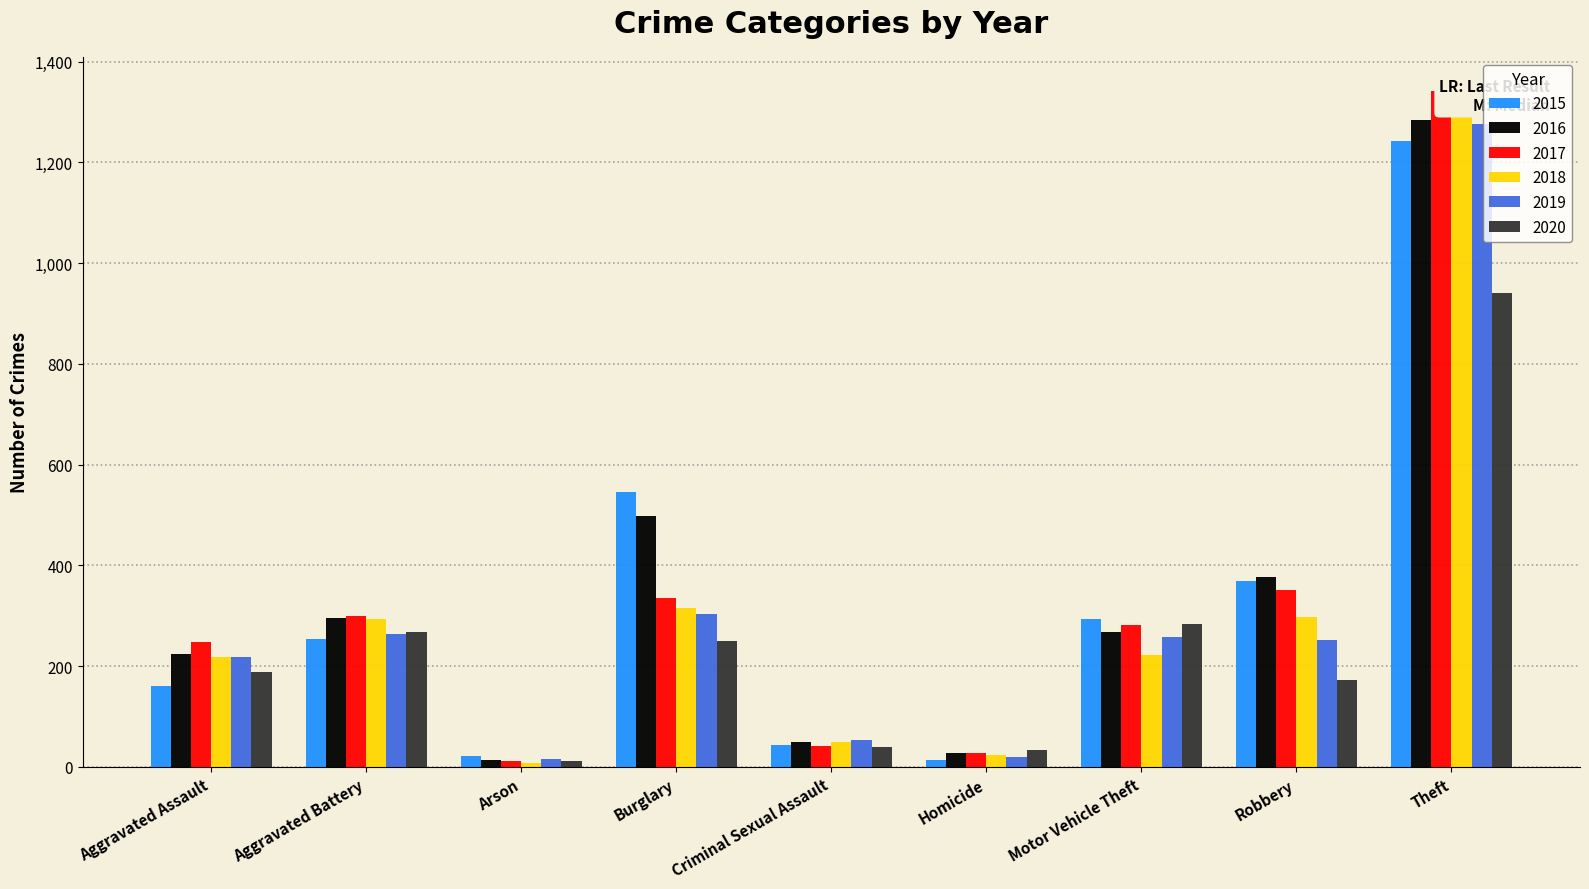

Which series has the widest spread of values?

2017